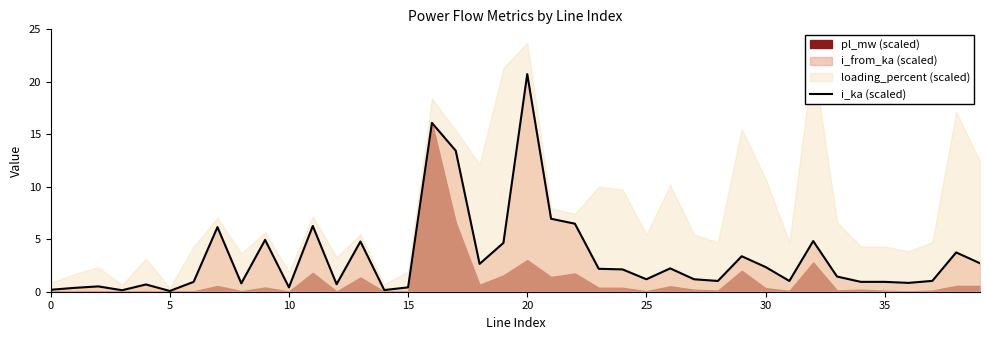

Is it true that the value at 35 is 0.9?

True